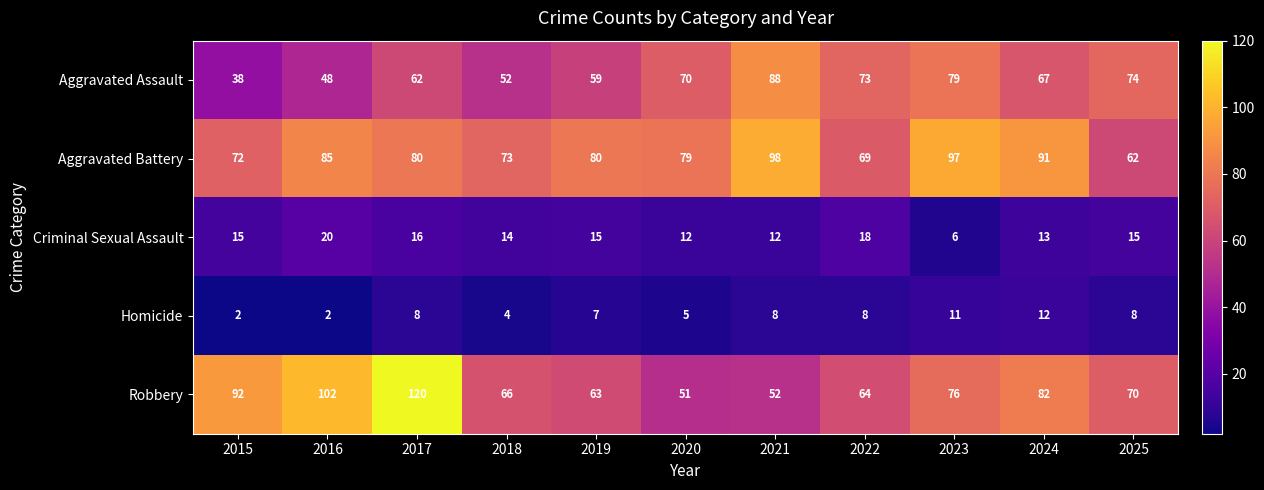

Is it true that Homicide equals 14 at 2023?

False